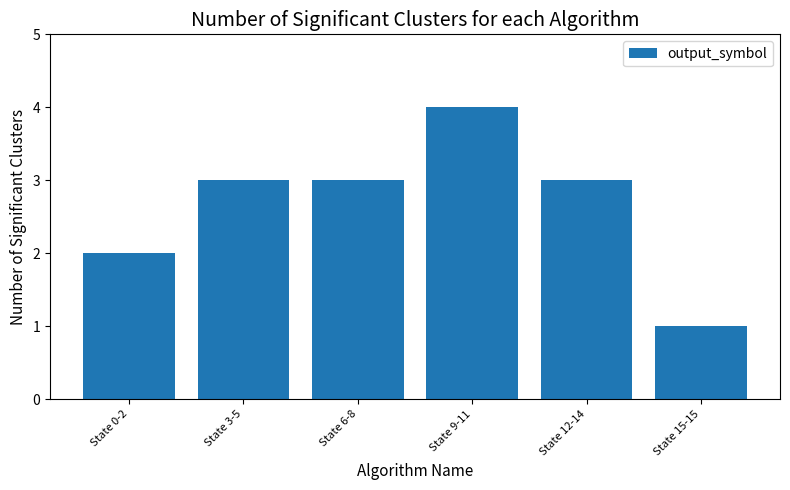

At which category does the chart reach its minimum across all series?

State 15-15